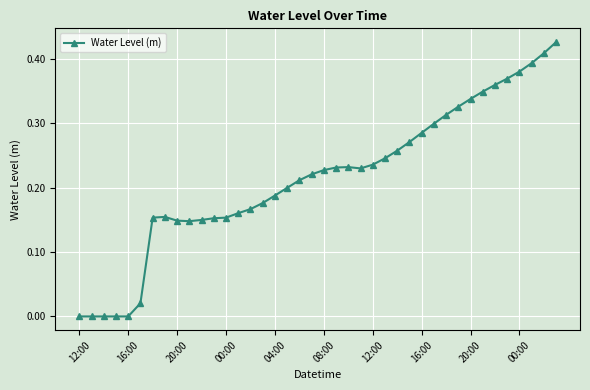

True or false: the data has more than 0 interior local peaks.

True